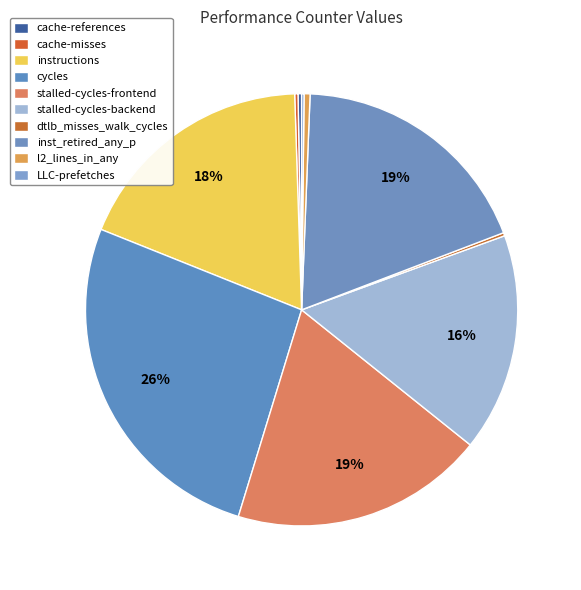

To the nearest percent, what percentage of the pie is cycles?

26%